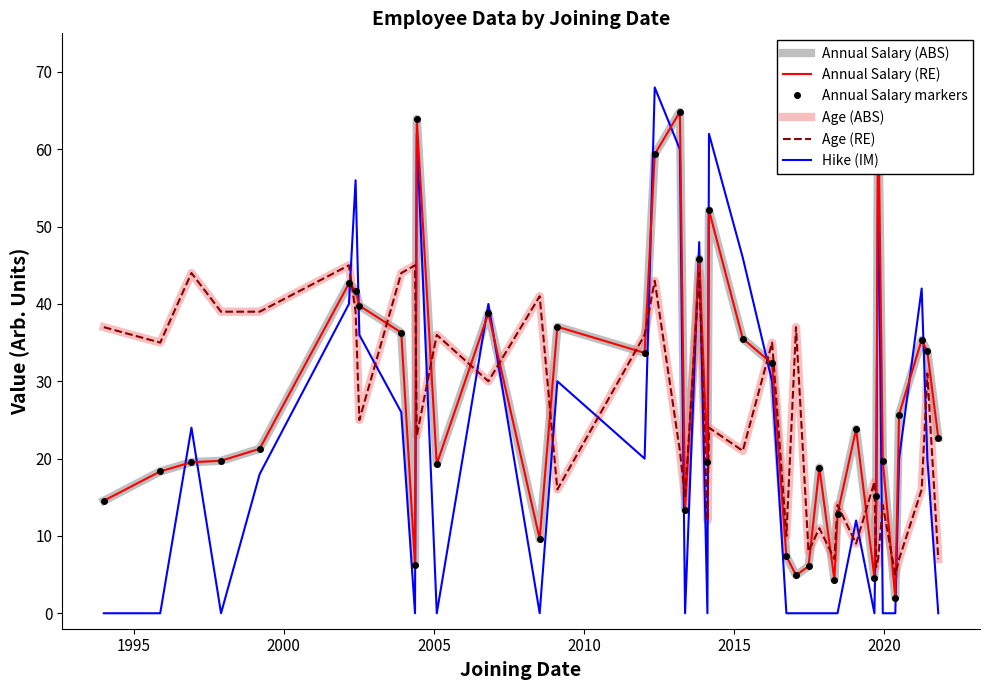

Which series has the largest total across all categories?

Annual Salary (ABS)